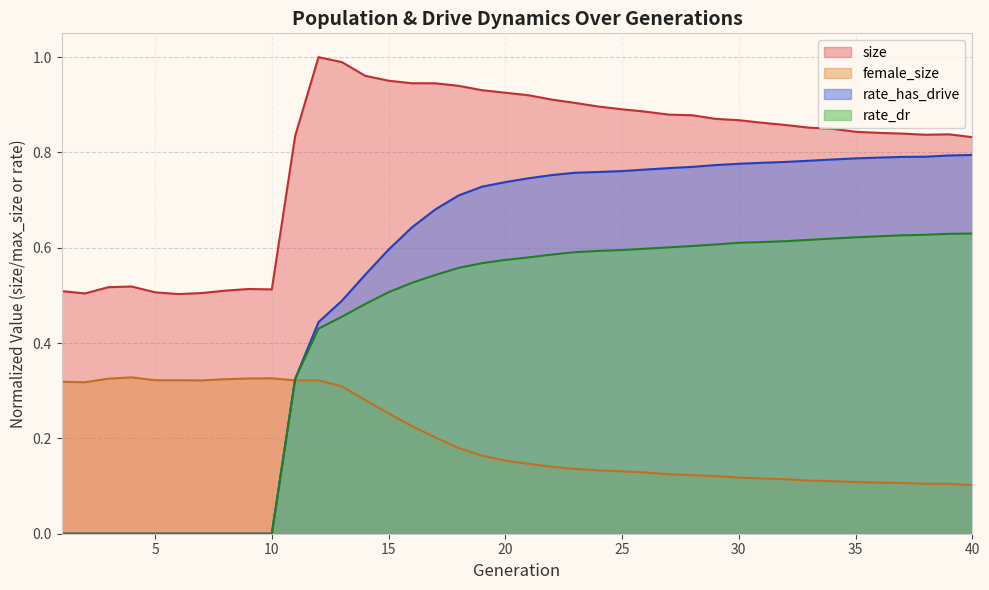

How many interior local valleys does the size series have?

4